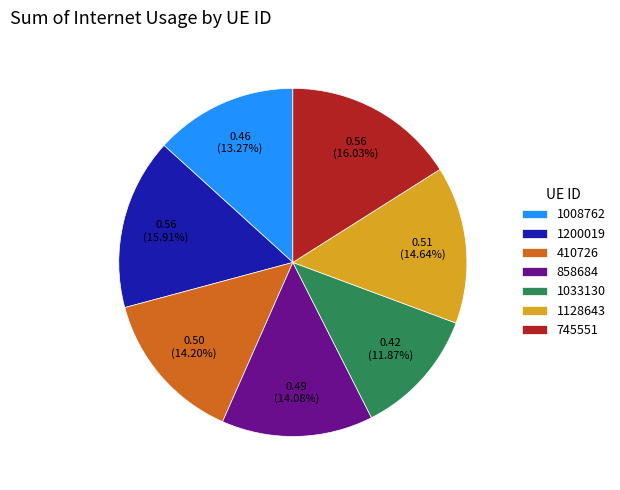

Between 1200019 and 1128643, which is larger?

1200019